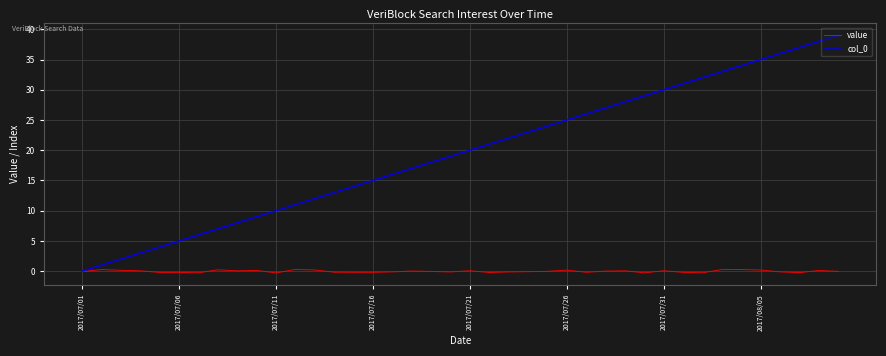

What is the maximum value shown in the chart?

39.0